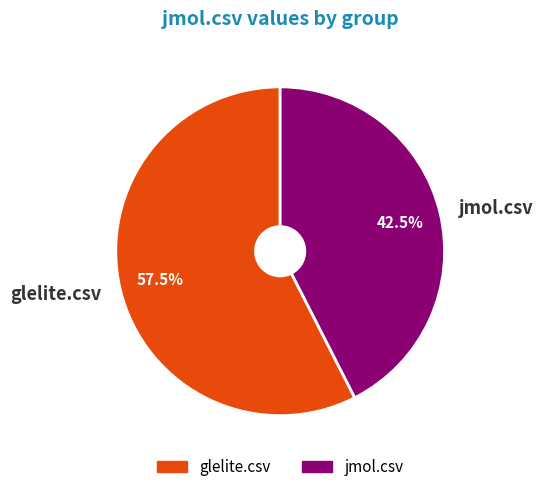

Rank the categories by value from lowest to highest.

jmol.csv, glelite.csv